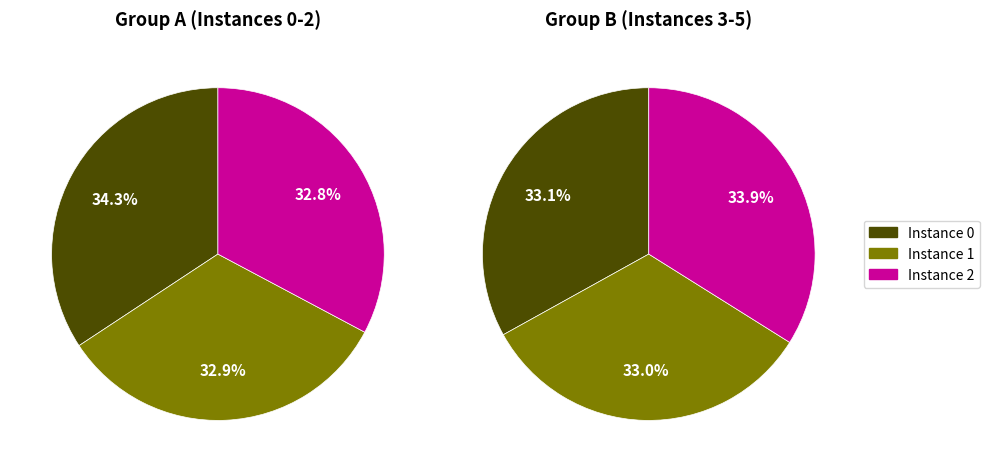

Is there a majority slice in this chart?

No